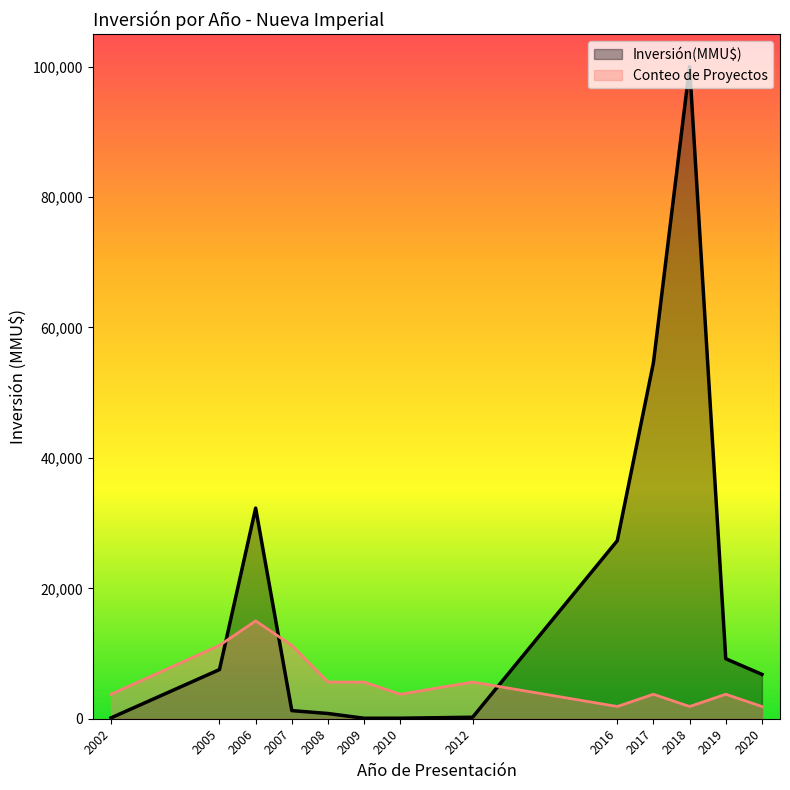

List the series in order of their peak value, highest first.

Inversión(MMU$), Conteo de Proyectos